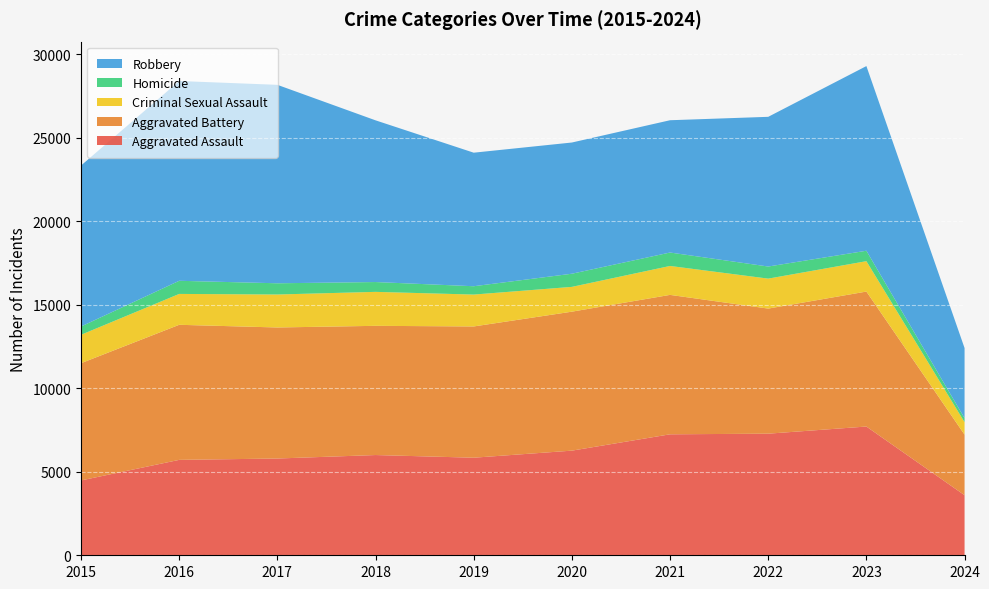

Reading left to right, list all the values displayed in this chart.

Aggravated Assault: 4480	5712	5793	6001	5841	6264	7242	7280	7708	3597
Aggravated Battery: 7019	8086	7845	7735	7858	8320	8347	7488	8080	3625
Criminal Sexual Assault: 1701	1849	1974	2034	1909	1485	1732	1795	1819	748
Homicide: 496	786	672	588	499	787	804	724	625	236
Robbery: 9638	11960	11880	9681	7995	7855	7920	8962	11055	4200